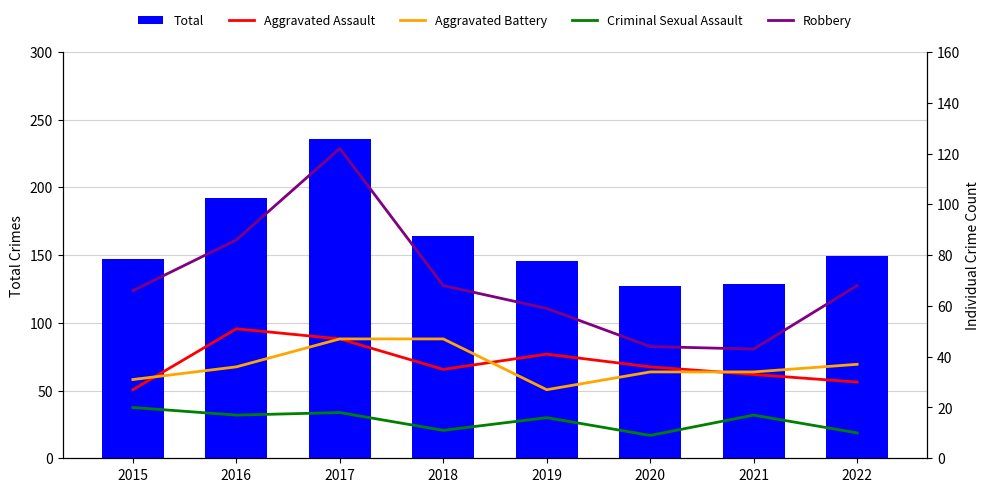

What is the difference between the second highest and minimum values in the Robbery series?

43